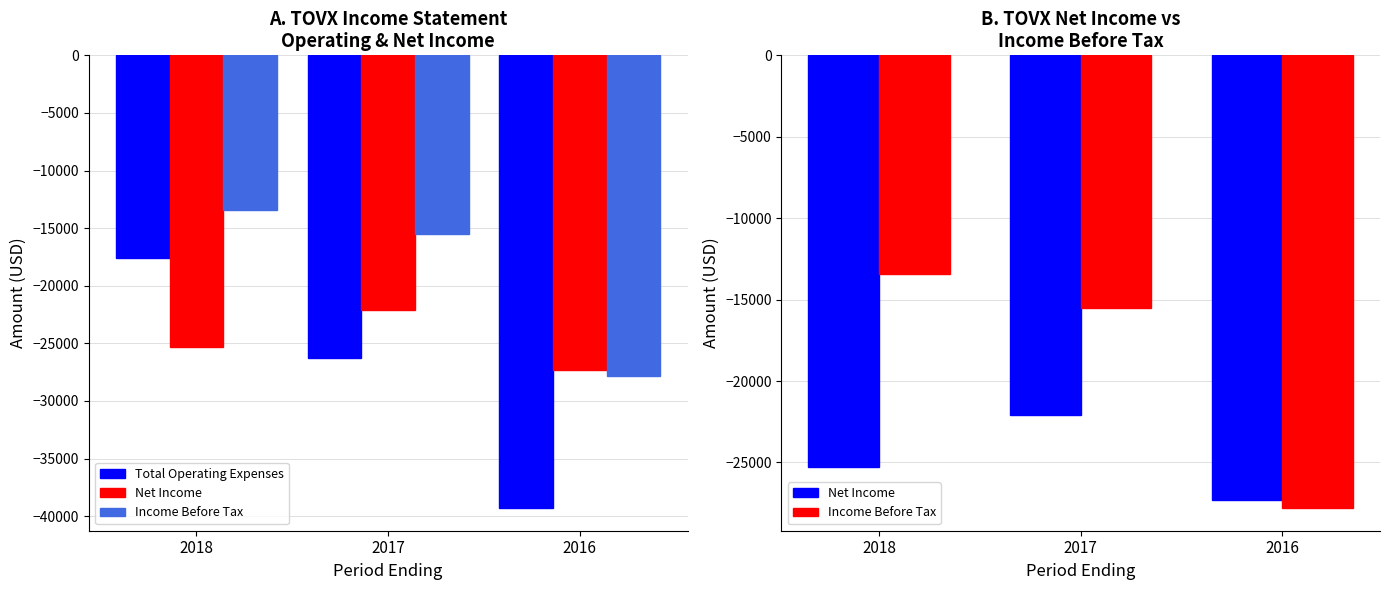

How many values in the Income Before Tax series are below -15500?

1